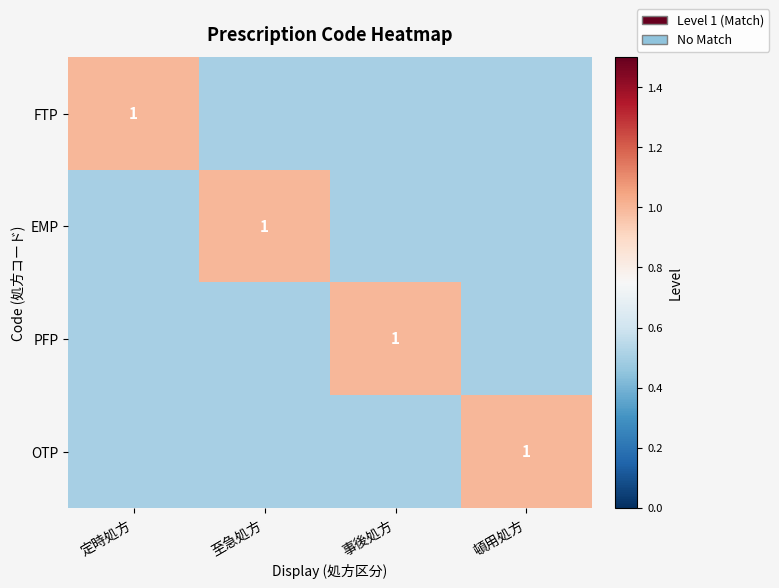

The EMP series shows 1.0 at 至急処方. True or false?

True